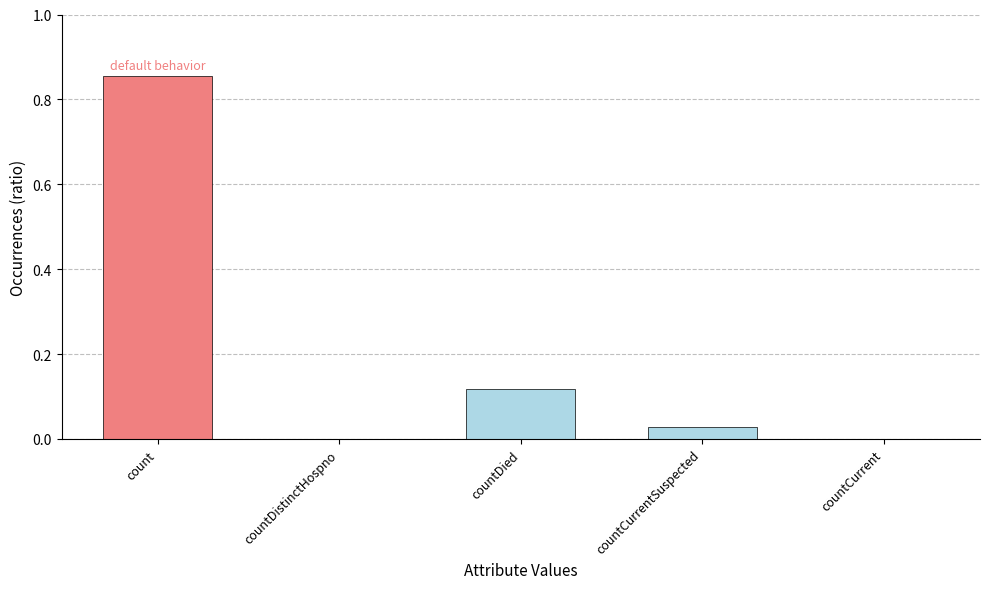

Is it true that the value at countDied is 0.2?

False